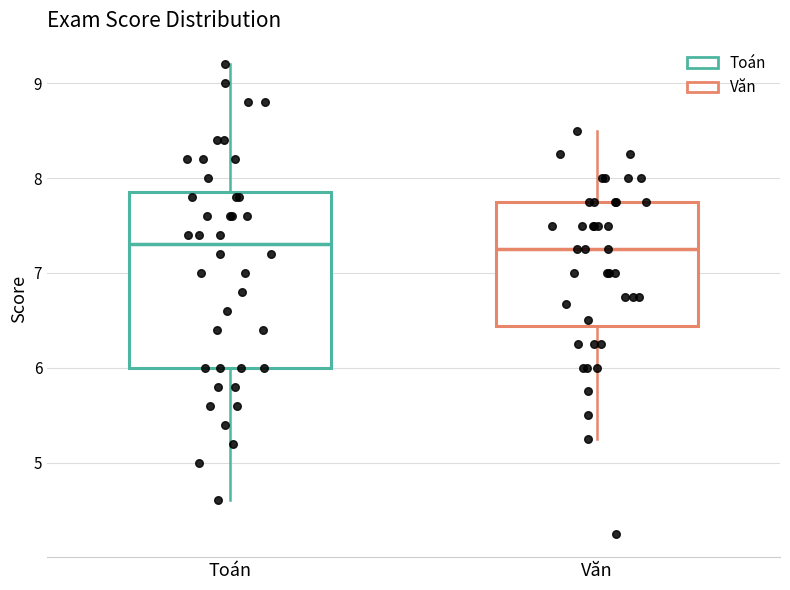

Reading left to right, transcribe this box plot: for each box, give where its median line is, the range the box spans, and where its two whiskers end, as read against the y-axis. The values are not printed on the chart, so give them approximately, as read against the axis.

Toán: median 7.3, box 6.0 to 7.9, whiskers 4.6 to 9.2
Văn: median 7.3, box 6.4 to 7.8, whiskers 5.3 to 8.5